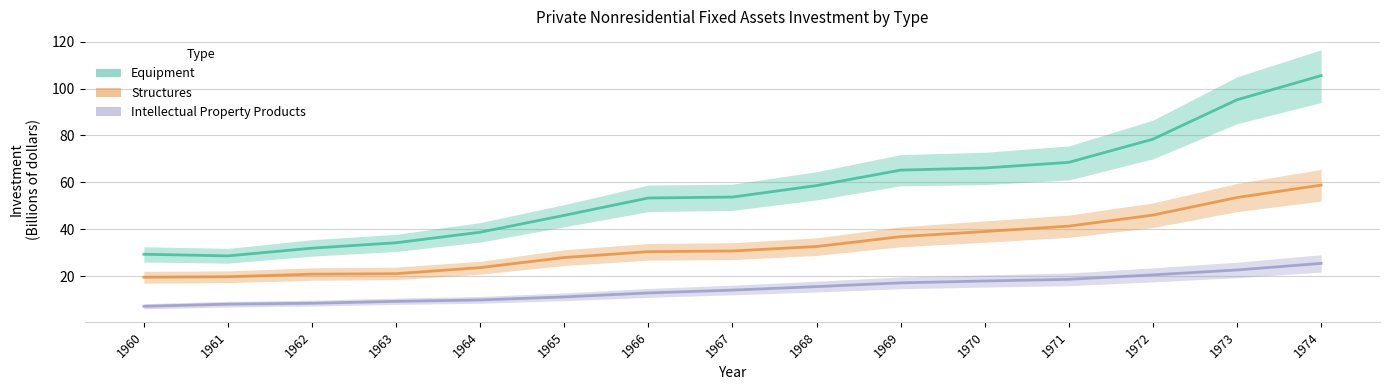

What is the total value across all series at 1974?

189.7